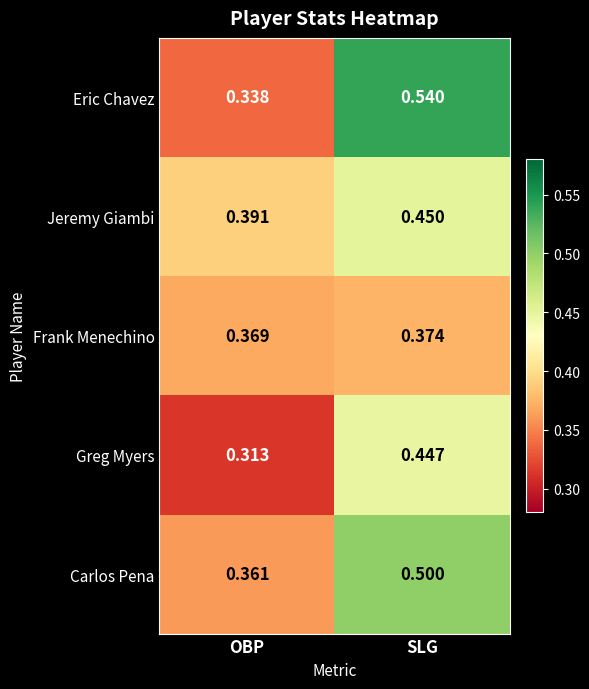

At which label is Greg Myers closest to 0?

OBP